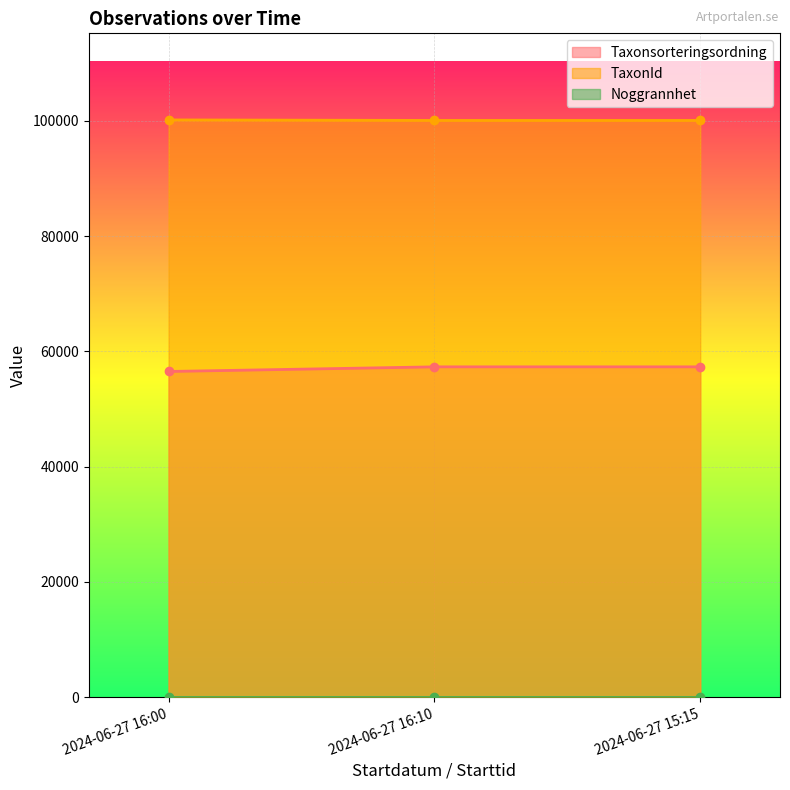

What is the minimum value for TaxonId?

100049